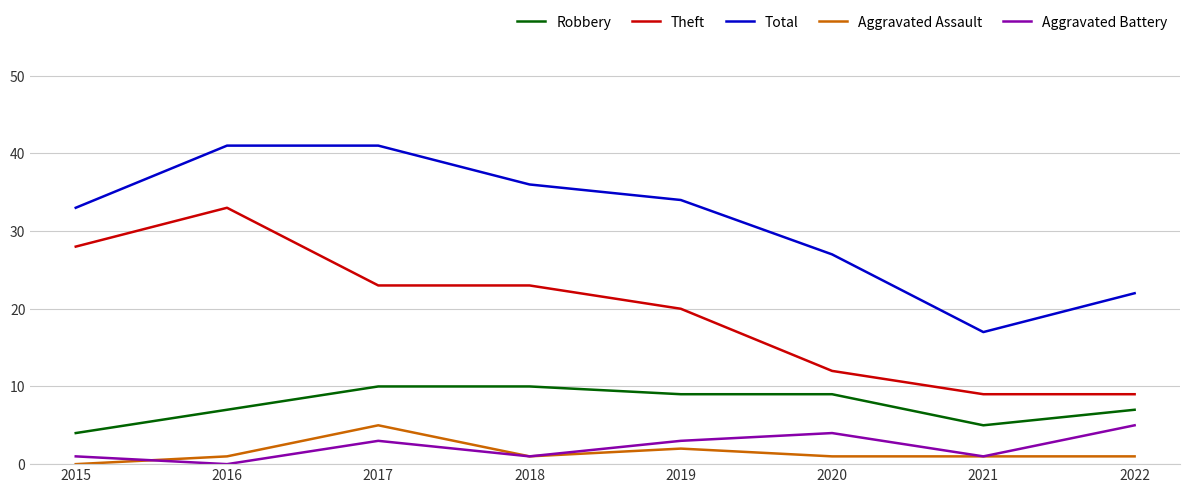

Reading left to right, list all the values displayed in this chart.

Robbery: 2015=4	2016=7	2017=10	2018=10	2019=9	2020=9	2021=5	2022=7
Theft: 2015=28	2016=33	2017=23	2018=23	2019=20	2020=12	2021=9	2022=9
Total: 2015=33	2016=41	2017=41	2018=36	2019=34	2020=27	2021=17	2022=22
Aggravated Assault: 2015=0	2016=1	2017=5	2018=1	2019=2	2020=1	2021=1	2022=1
Aggravated Battery: 2015=1	2016=0	2017=3	2018=1	2019=3	2020=4	2021=1	2022=5